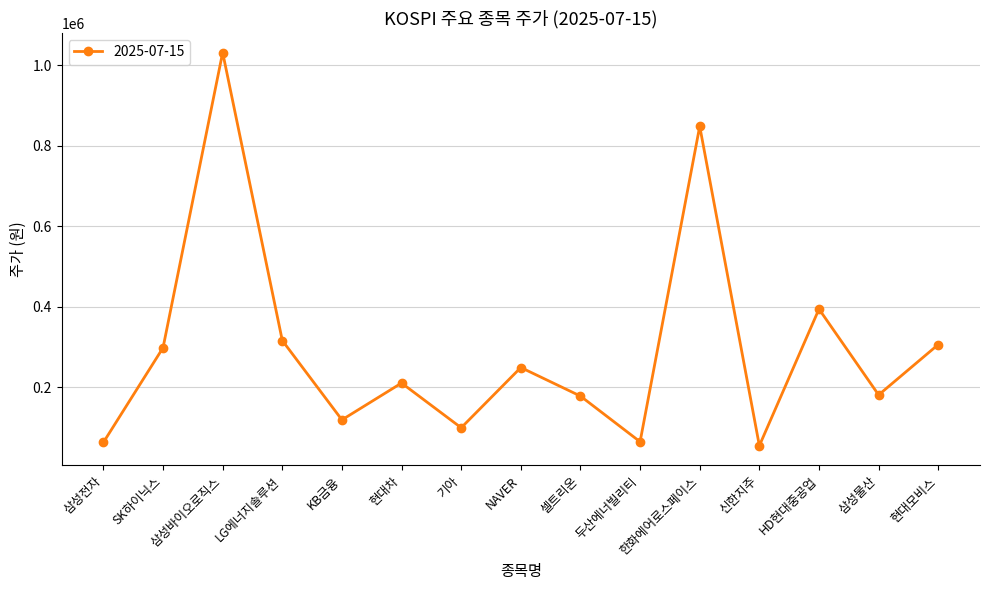

What is the label of the 4th point from the right?

신한지주